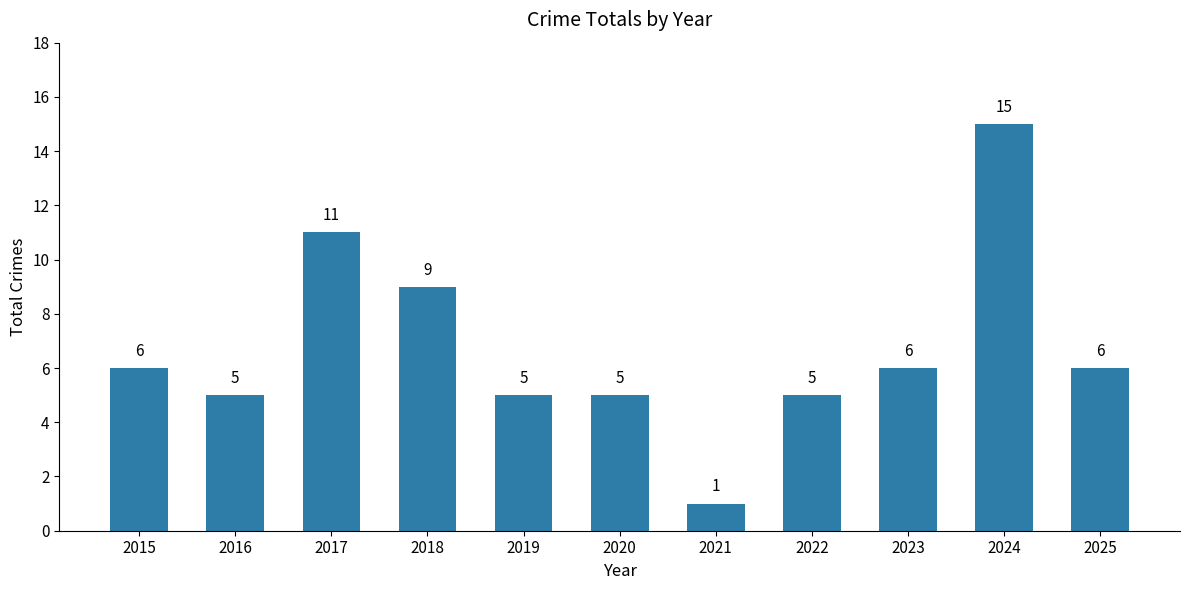

True or false: the data shows 6 at 2017.

False